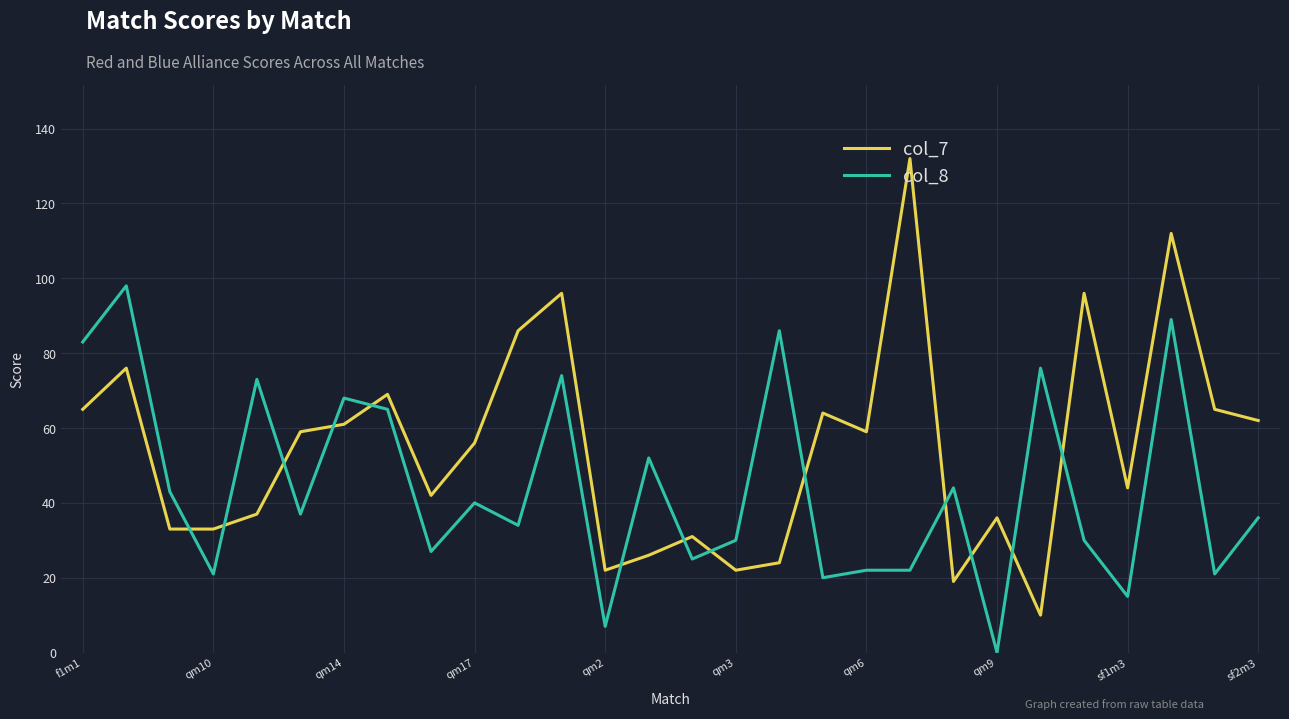

What is the maximum value shown in the chart?

132